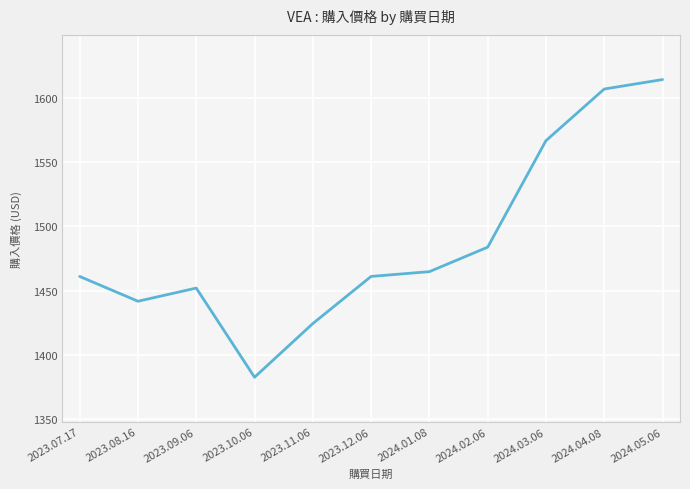

What position from the right is 2023.08.16?

10